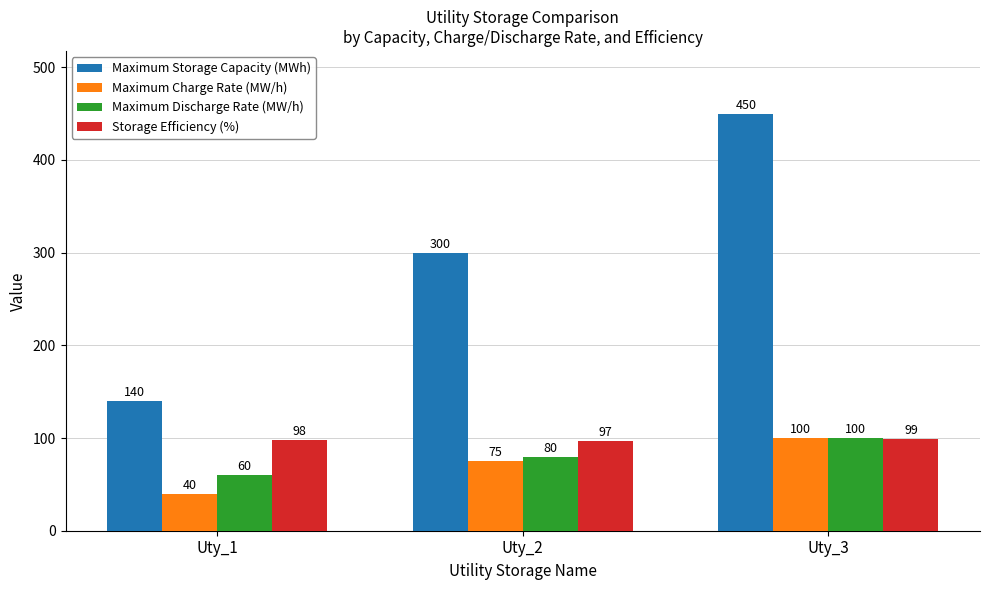

How many bars are there in total?

12